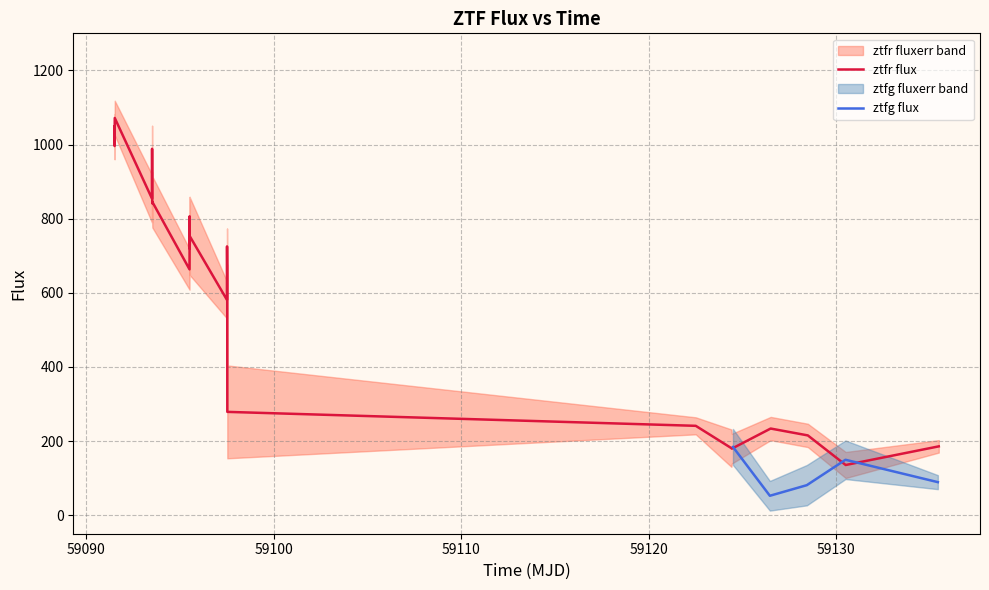

What is the highest value of the ztfr flux series?

1071.6